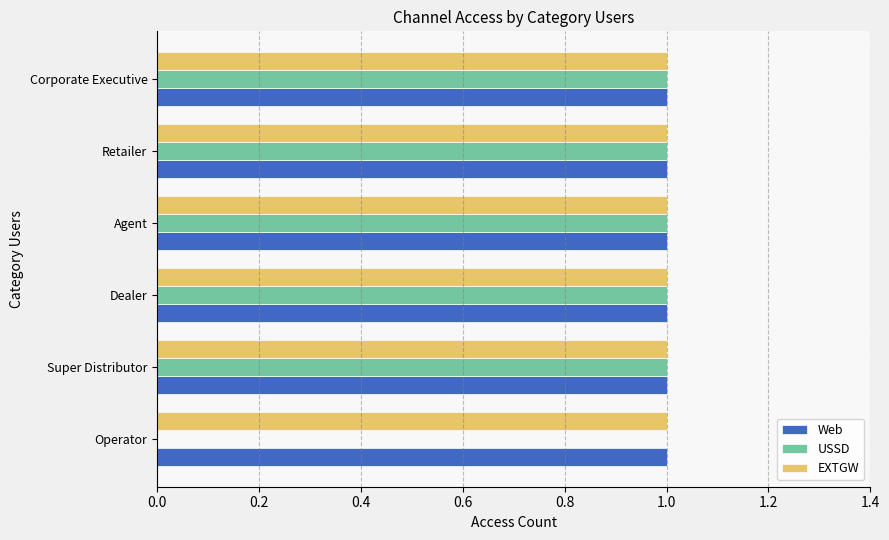

What is the total value across all series at Agent?

3